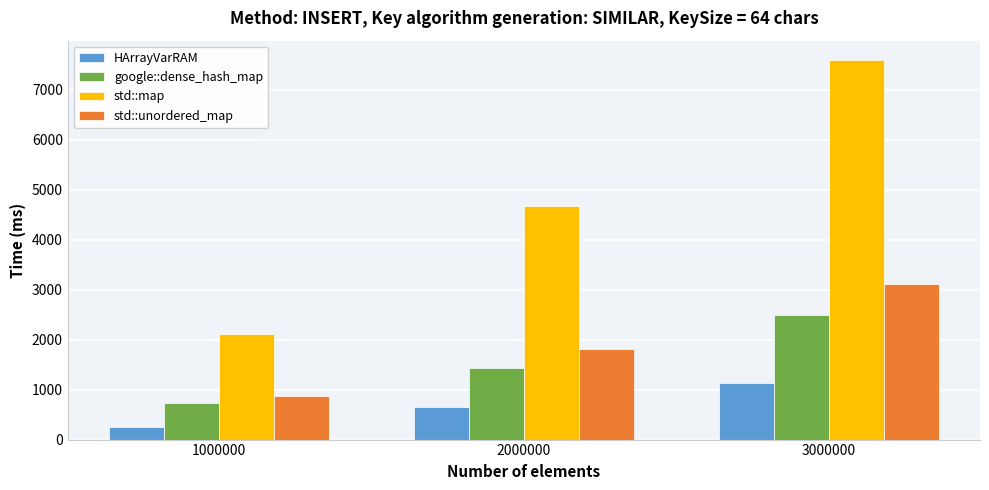

Is the value of std::map at 3000000 greater than the value of HArrayVarRAM at 1000000?

Yes